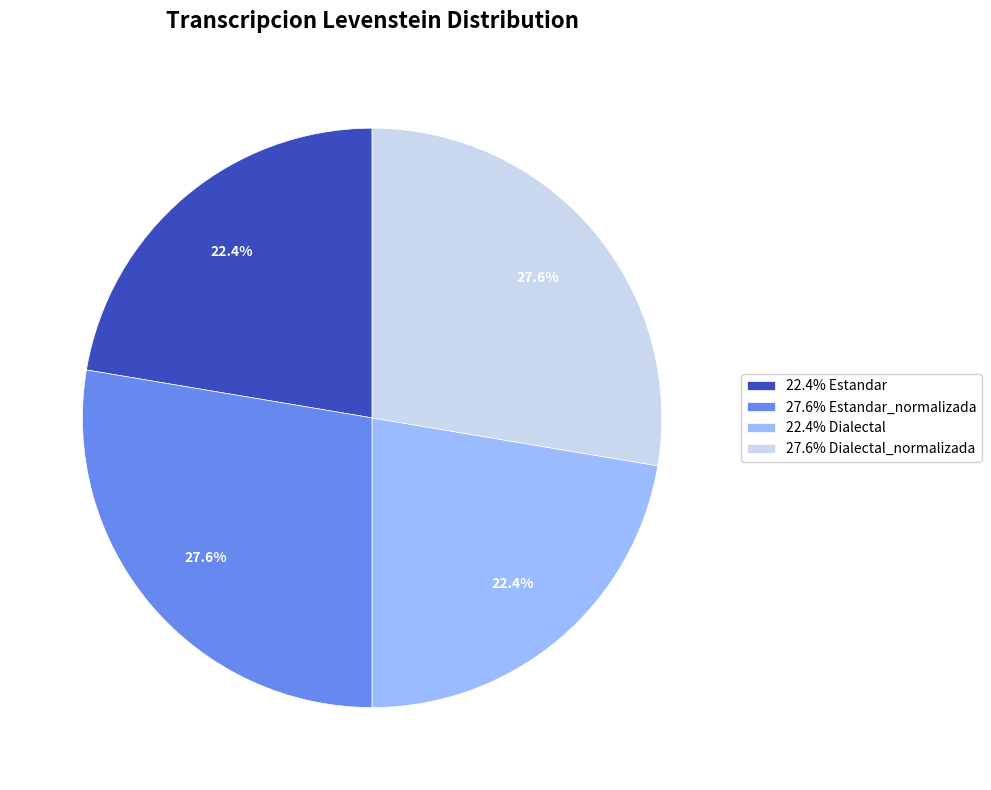

Approximately how many times larger is the value at 22.4% Estandar compared to 22.4% Dialectal?

1.0